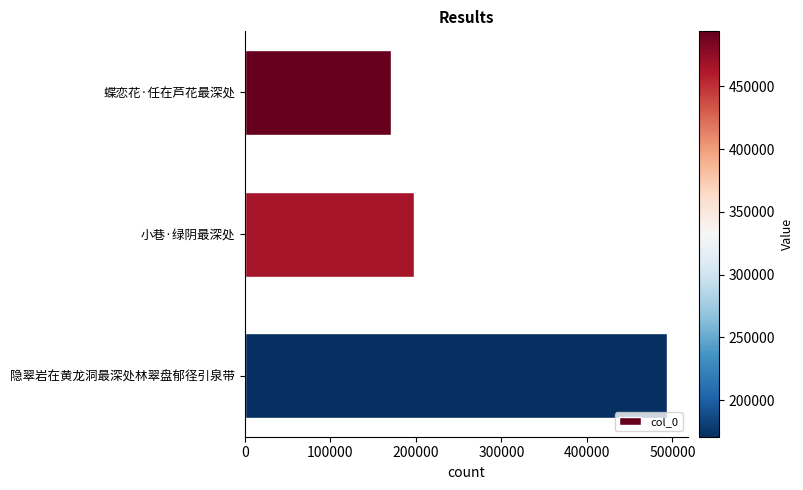

What is the difference between the maximum and minimum values?

322609